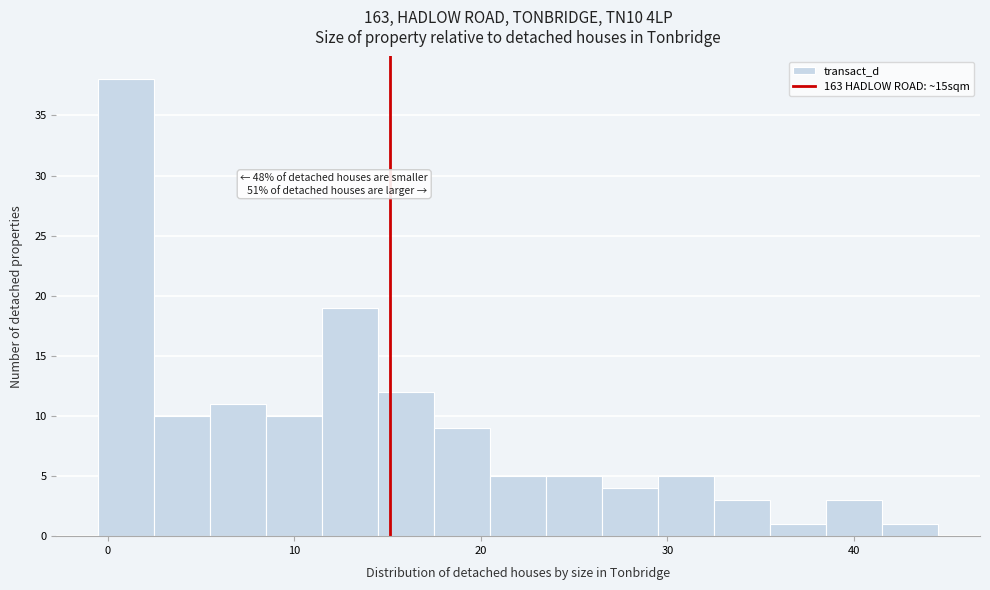

Read against the x-axis, roughly where is the centre of the tallest bar?

1